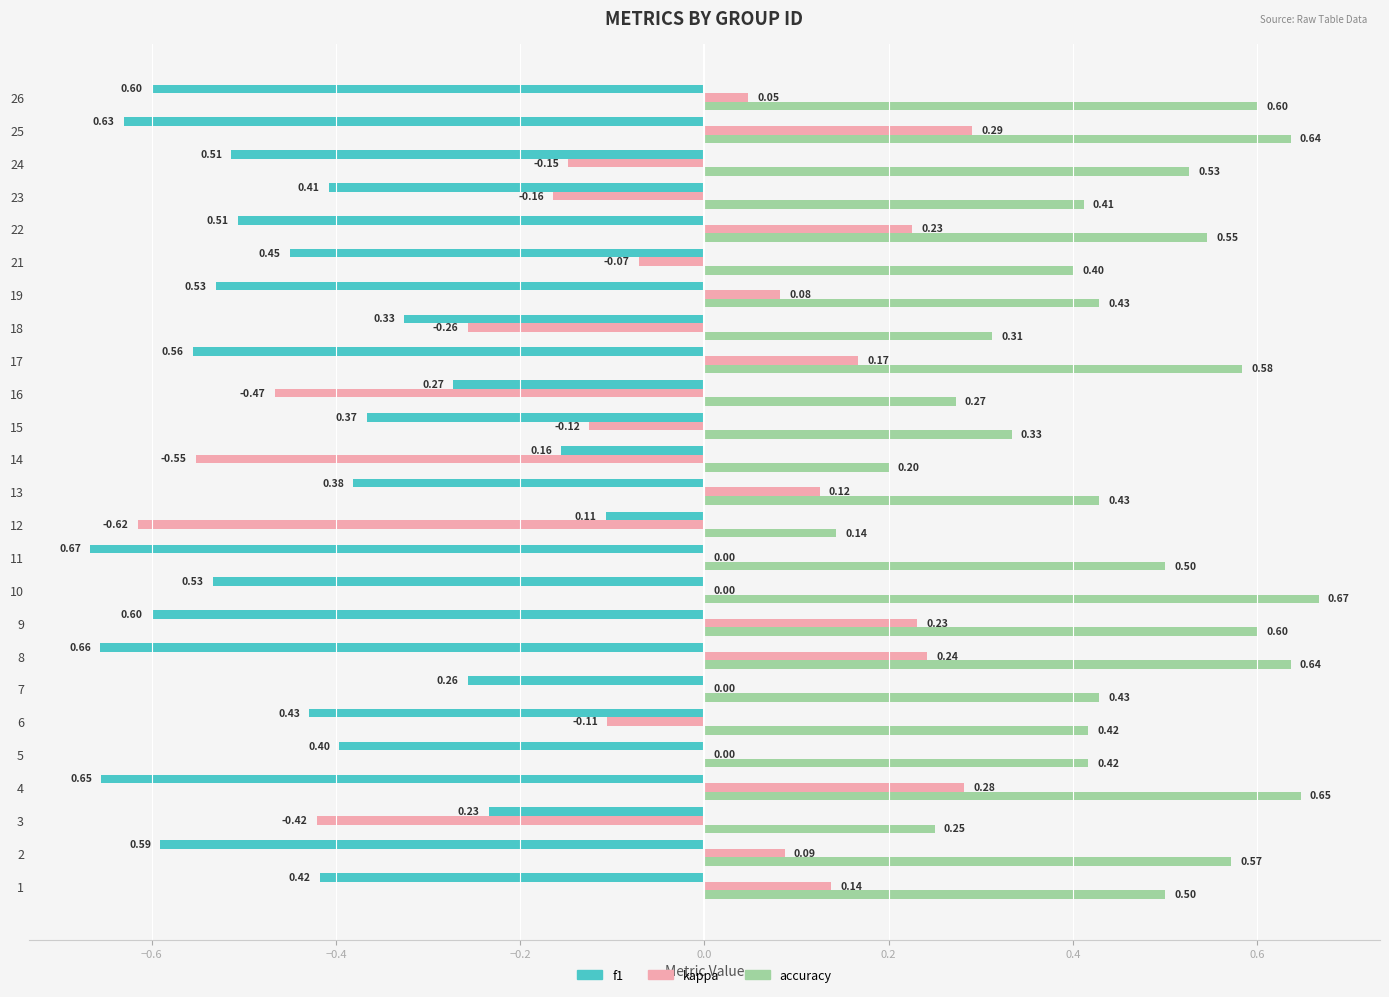

What is the sum of all kappa values?

-1.0